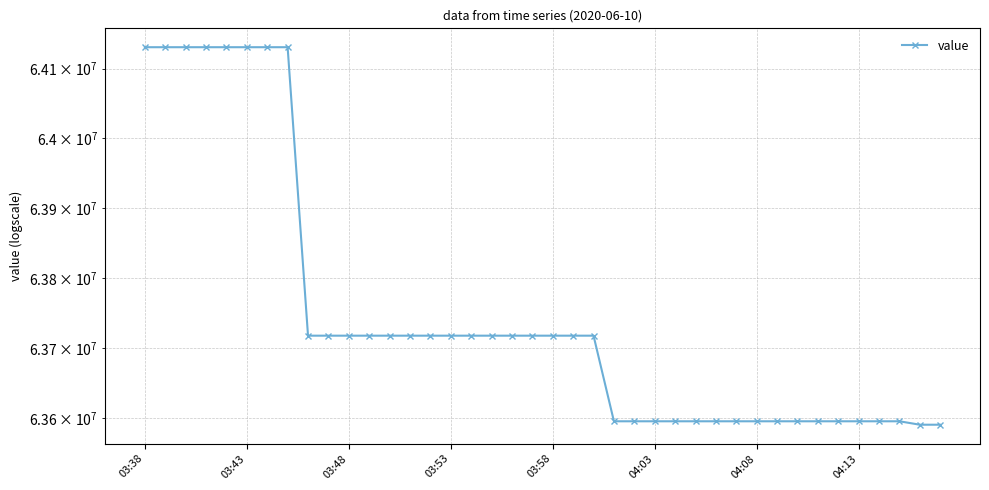

Is it true that the value at 18 is 89558758.7?

False